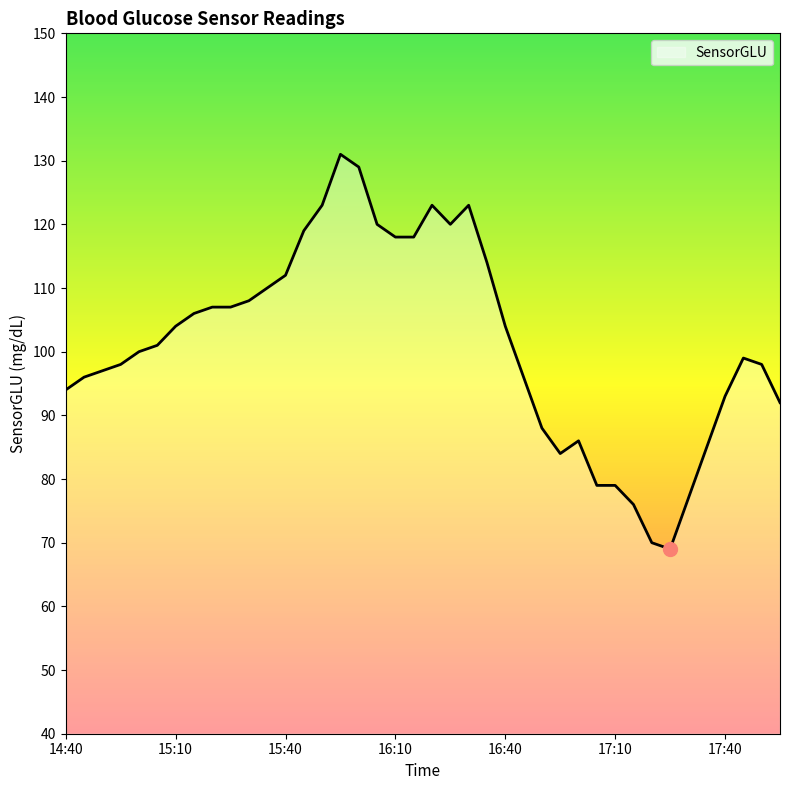

What is the greatest value displayed?

131